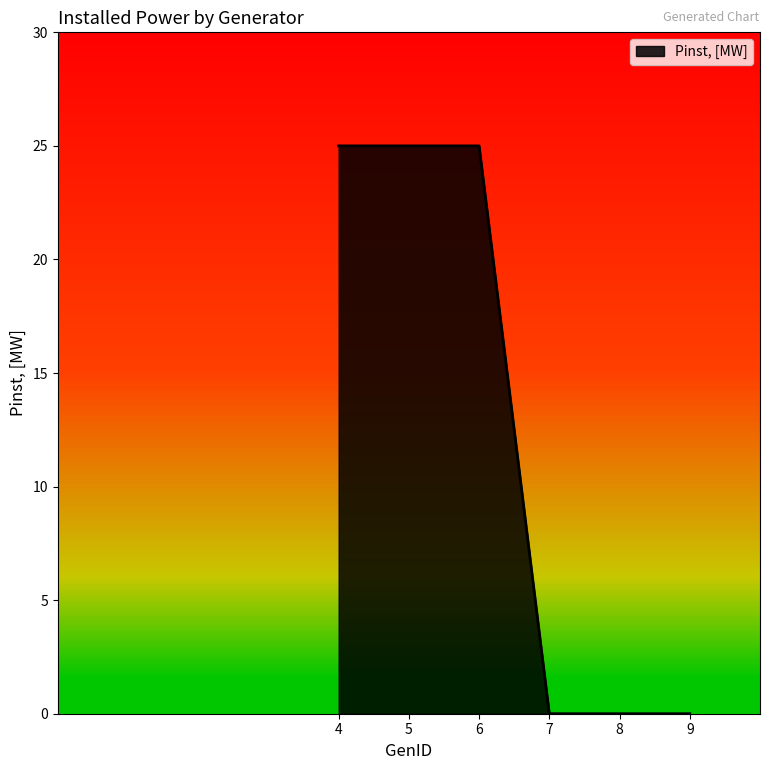

What is the sum of the values at 6 and 9?

25